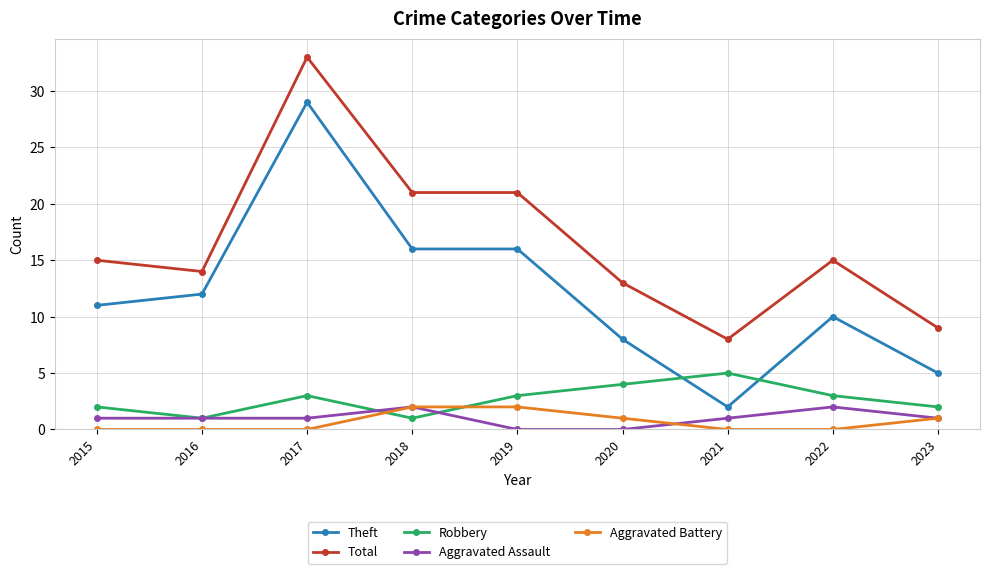

At which category is the sum across all series the highest?

2017